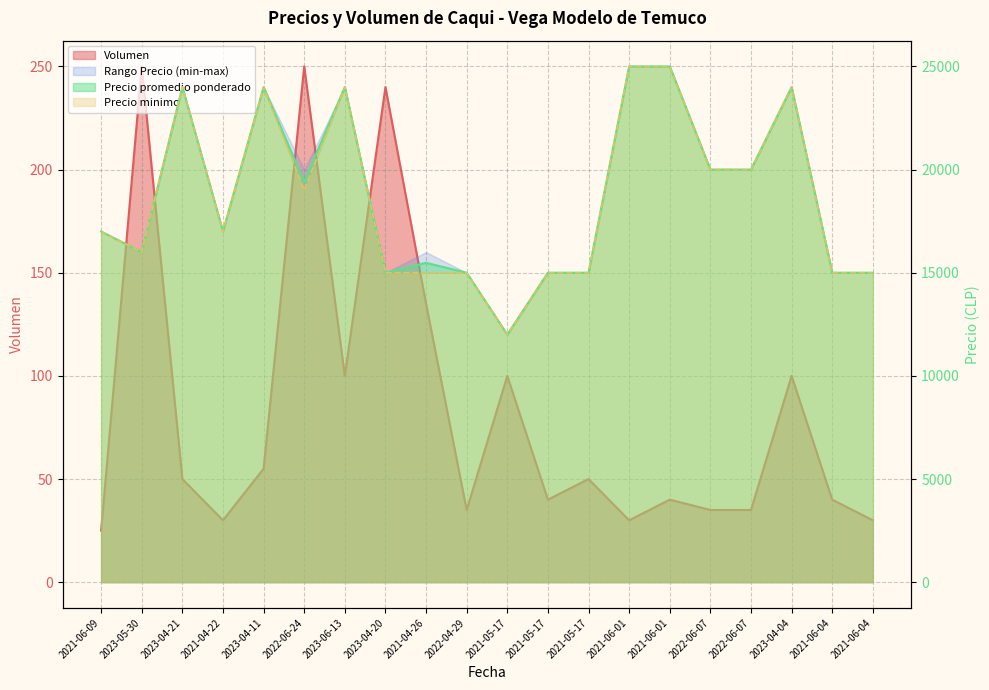

Between 2022-06-07 and 2023-06-13, which is larger?

2023-06-13